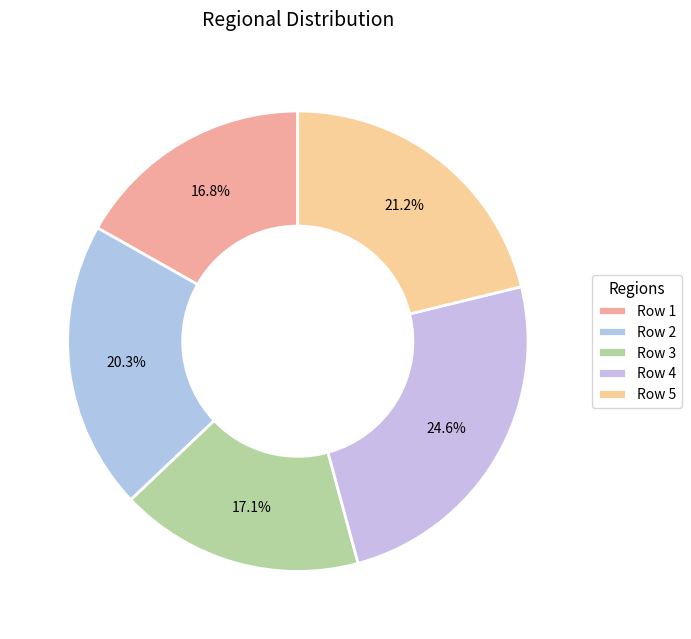

Does Row 3 account for over 50% of the chart?

No